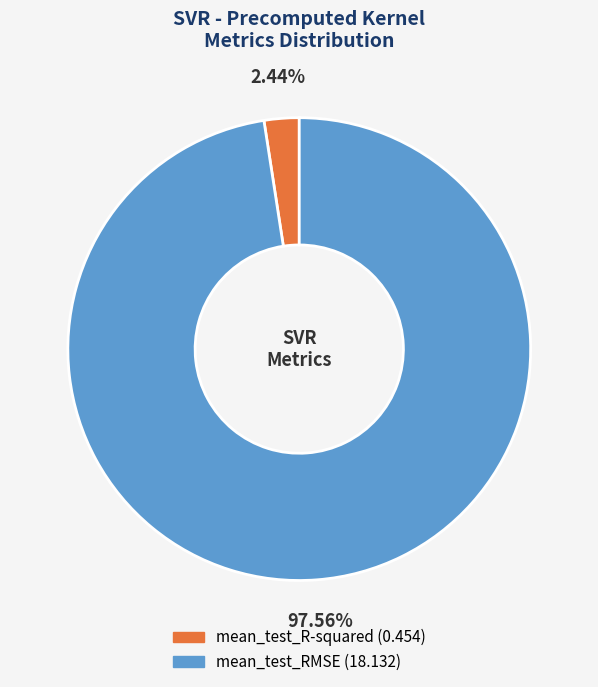

Which category has the smallest portion of the pie?

mean_test_R-squared